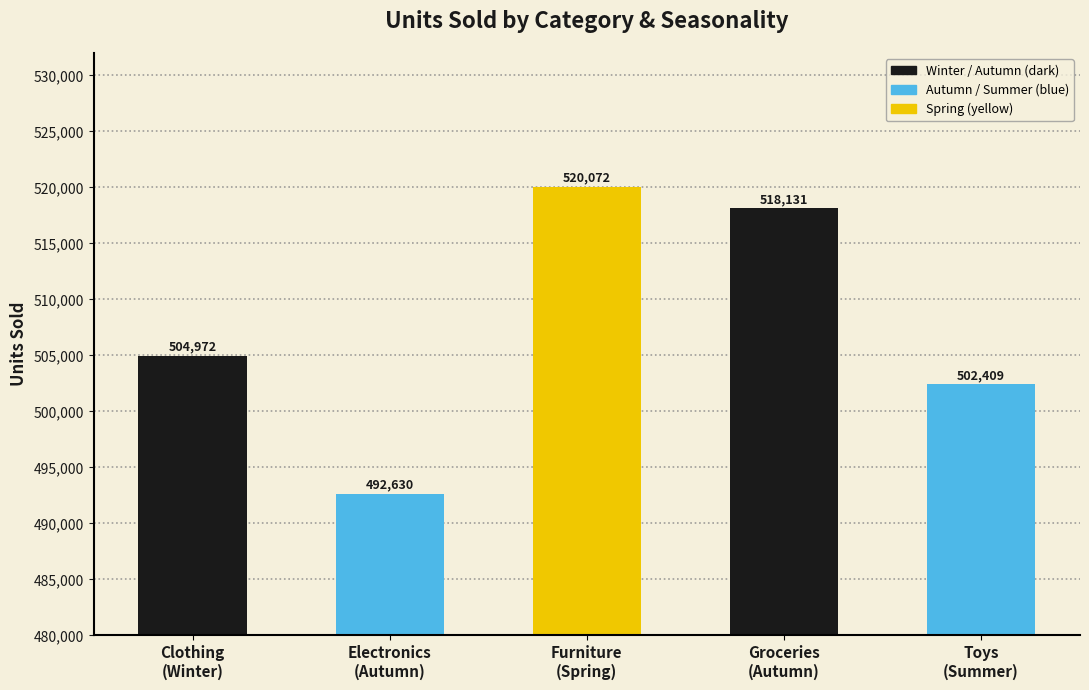

What is the change in value from Furniture
(Spring) to Groceries
(Autumn)?

-1941